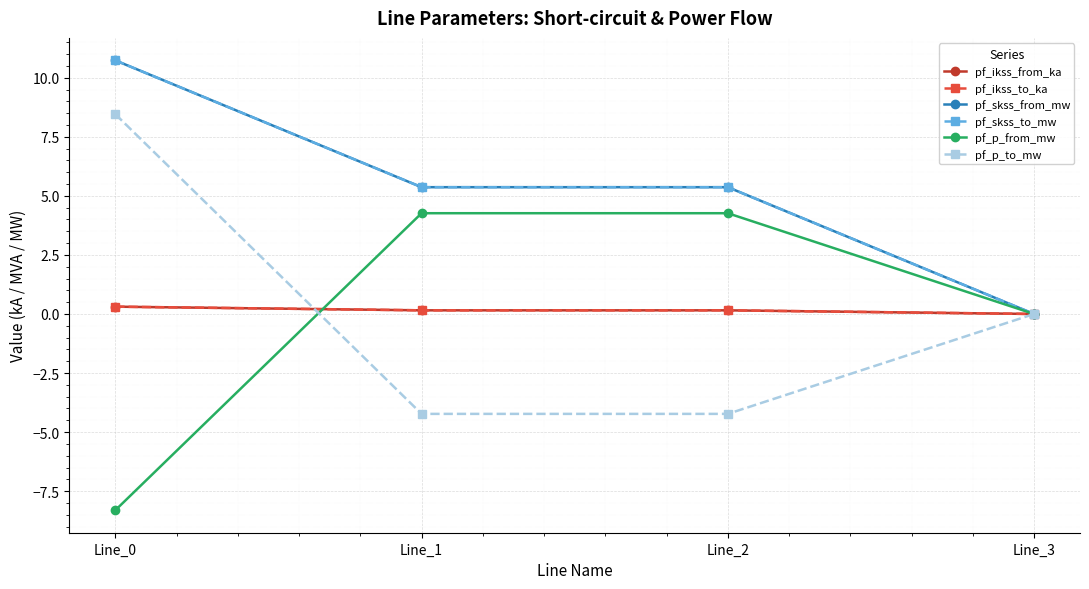

What are all the series names shown in the legend?

pf_ikss_from_ka, pf_ikss_to_ka, pf_skss_from_mw, pf_skss_to_mw, pf_p_from_mw, pf_p_to_mw